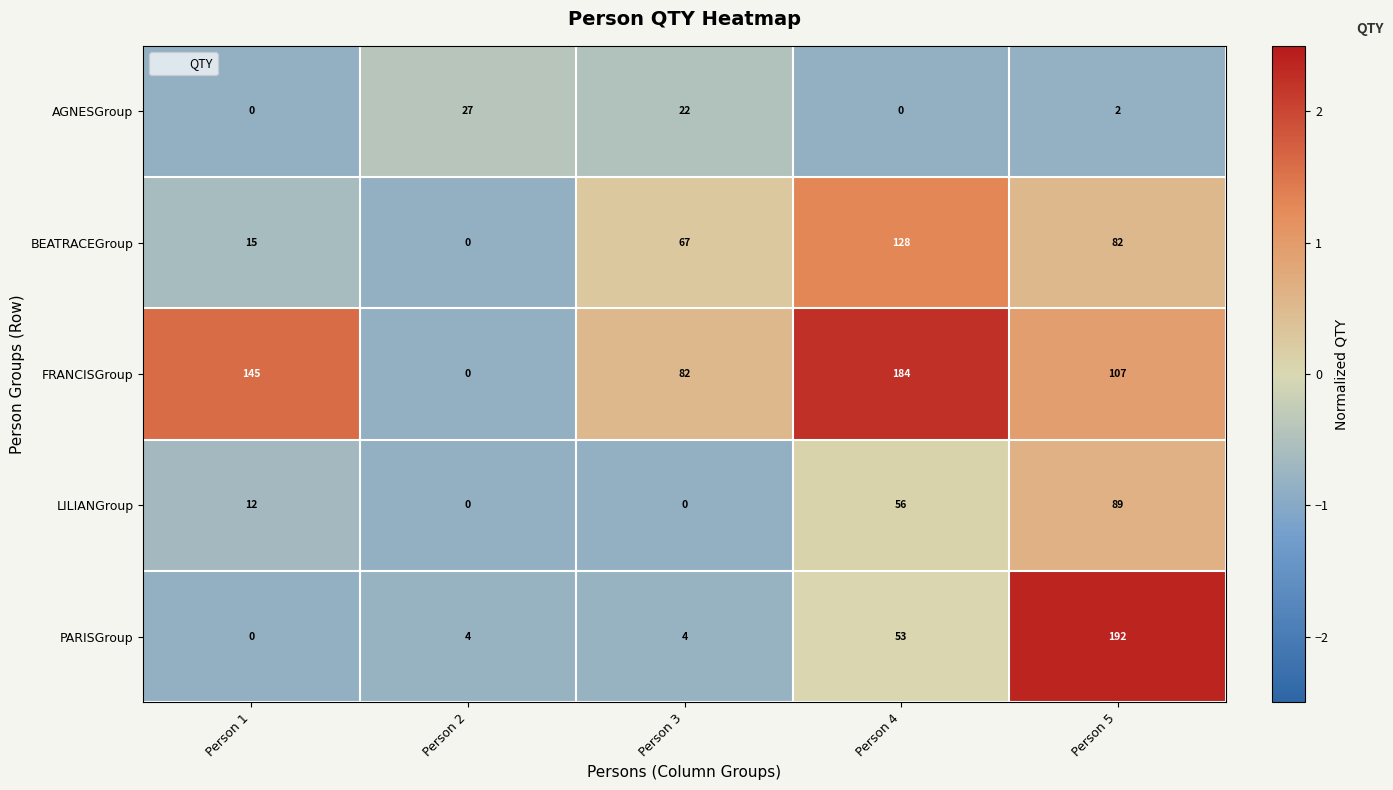

How many categories are shown in the chart?

5